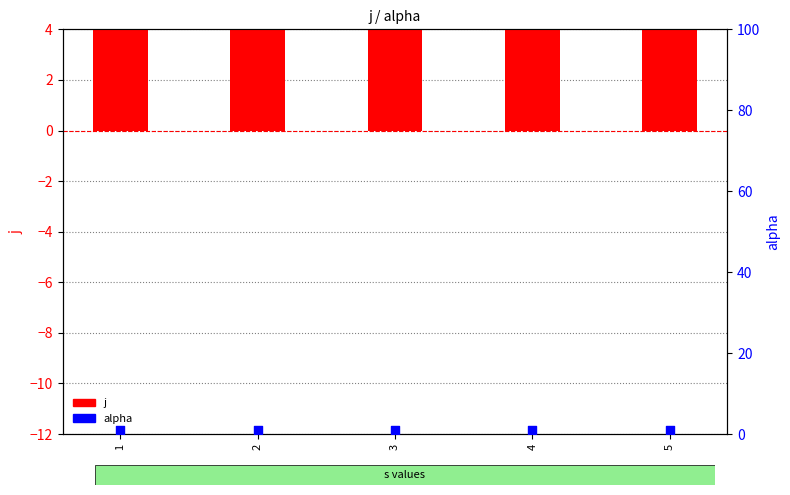

Which series contains the lowest Y value?

alpha